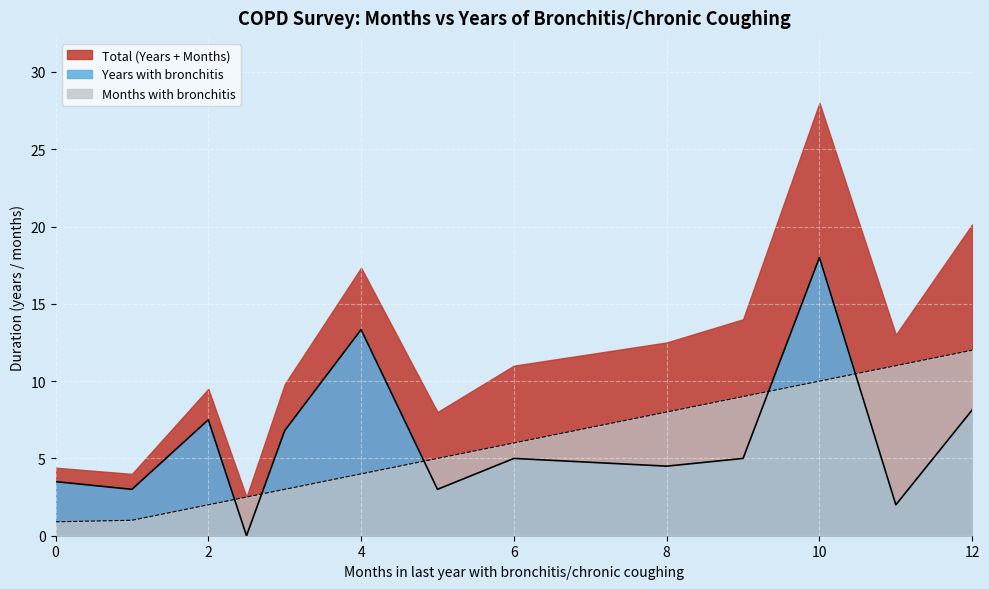

Rank the series by their maximum value, from lowest to highest.

Months with bronchitis, Years with bronchitis, Total (Years + Months)